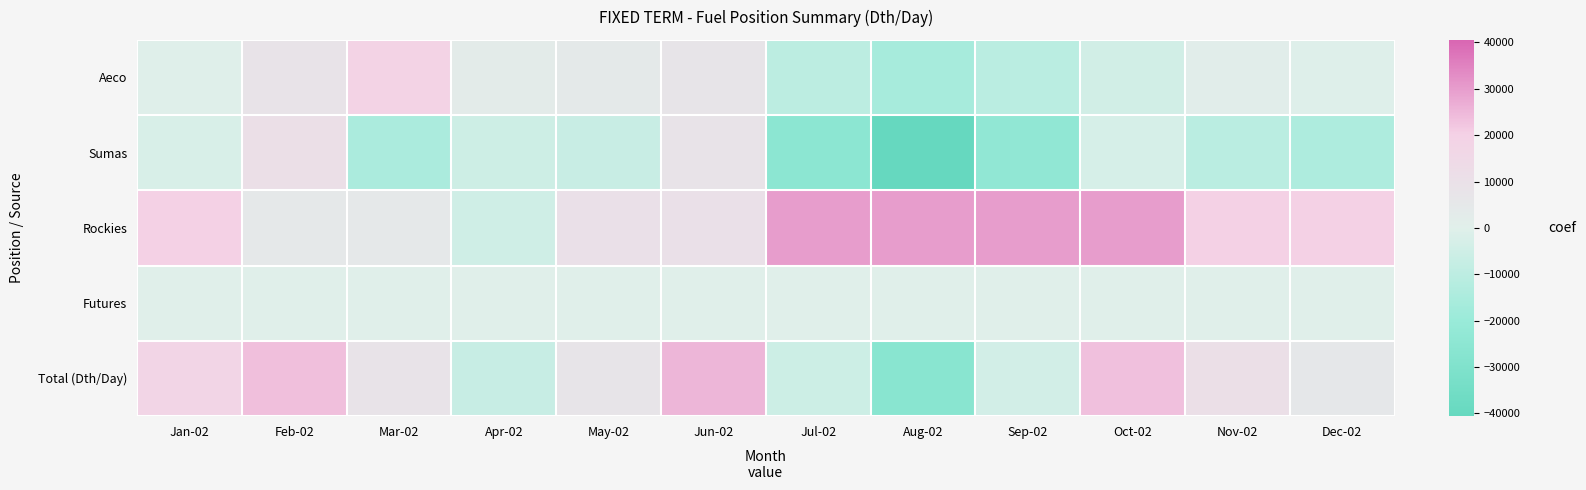

What is the difference between the highest and lowest values at Nov-02?

30500.0